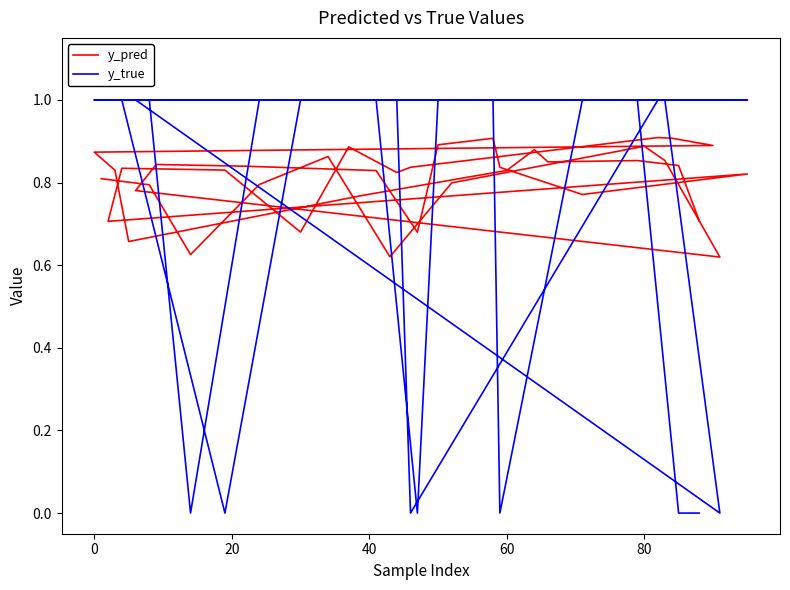

Which series ends up on top after the final intersection of y_pred and y_true?

y_pred